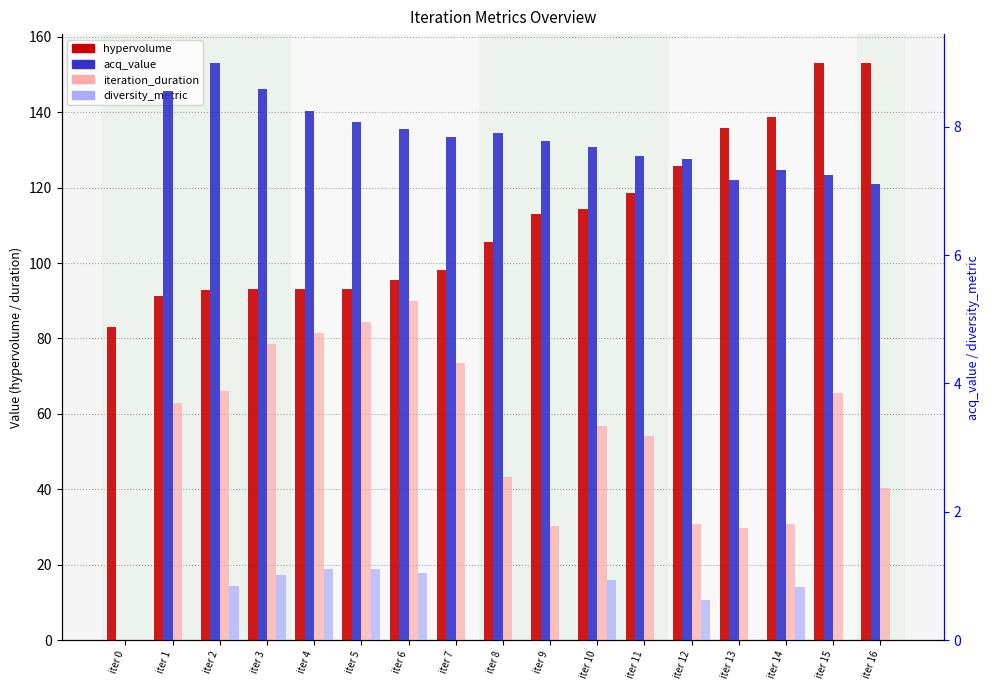

Which series has the largest total across all categories?

hypervolume